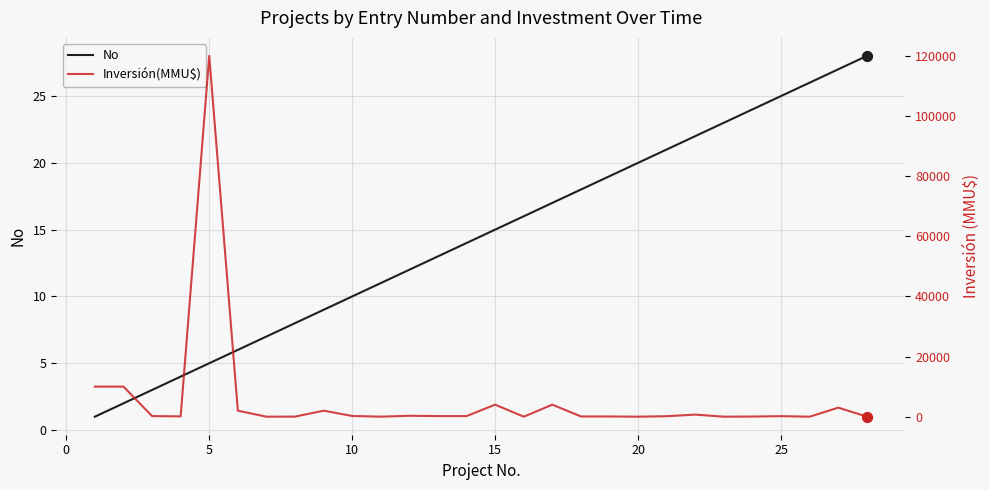

Which series has the largest total across all categories?

Inversión(MMU$)